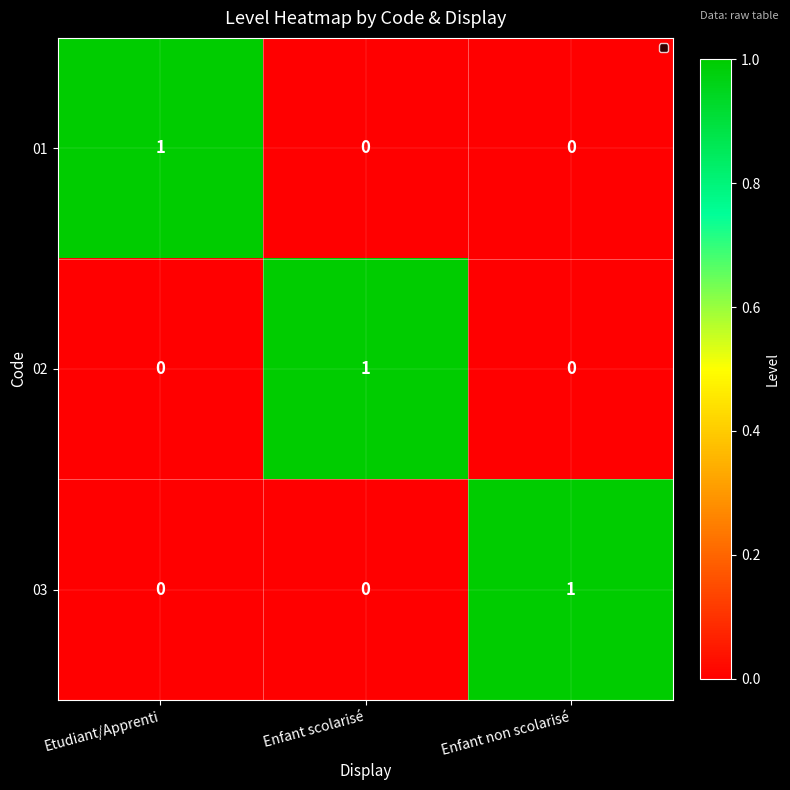

How many values in 01 are above zero?

1